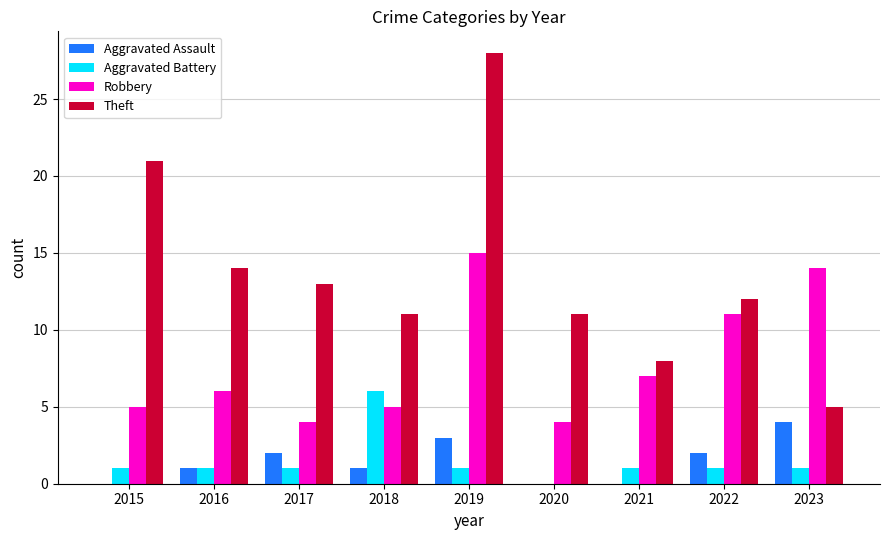

Are the bars horizontal?

No